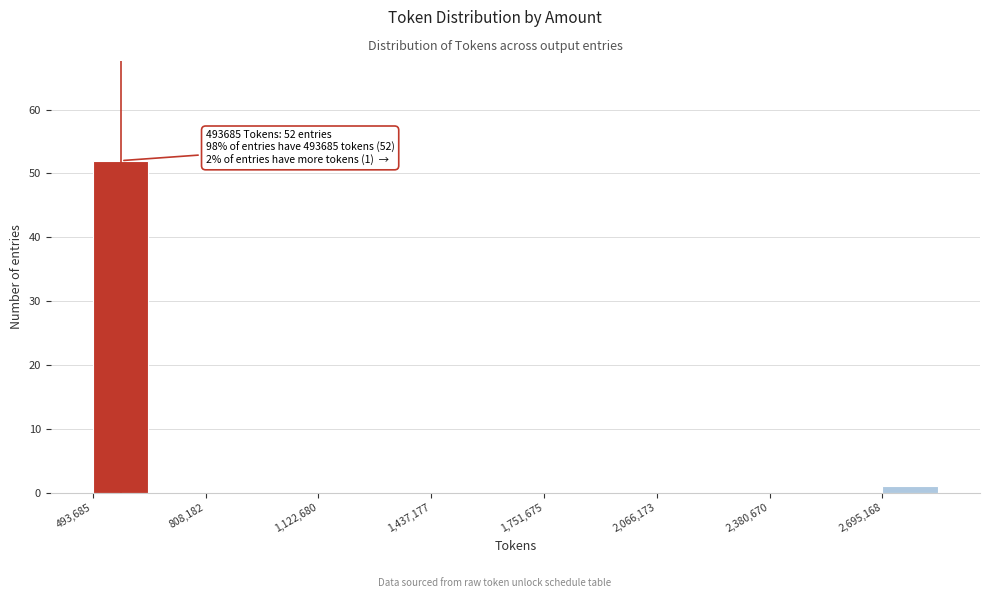

Around what value on the x-axis is the tallest bar? Give the approximate position of its centre, as read against the axis.

550000